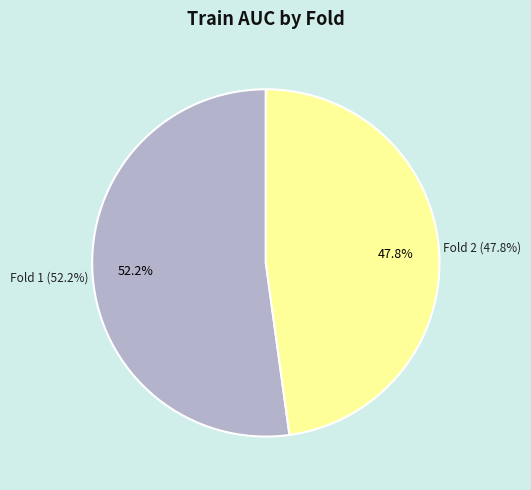

What is the largest slice in the pie chart?

Fold 1 - ALR/PLR_glmnet4